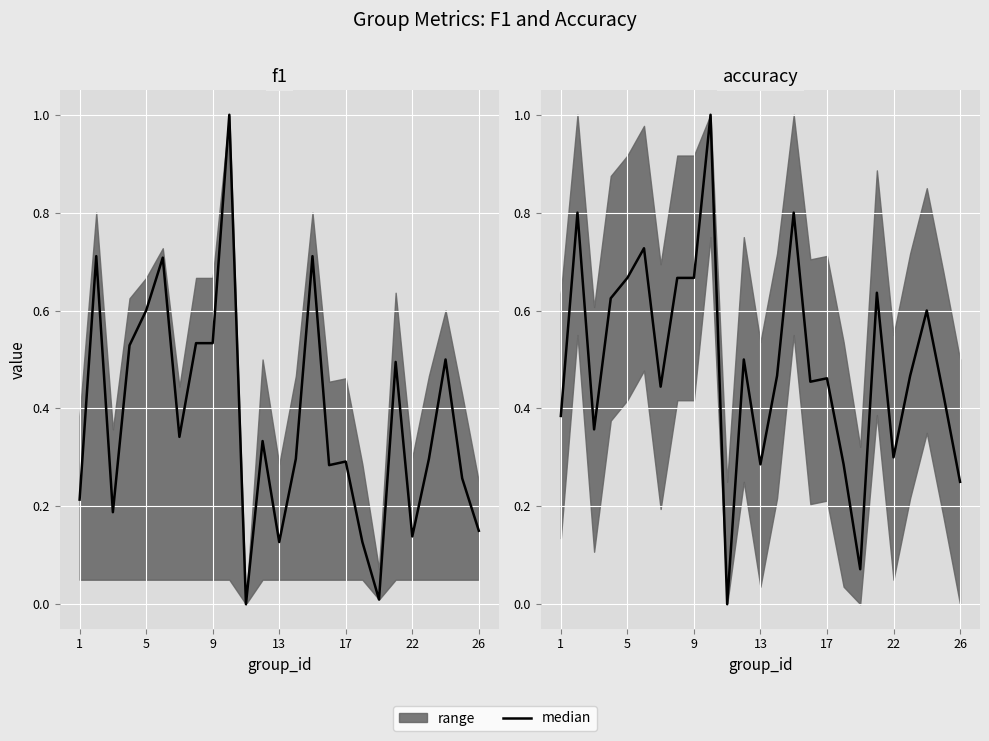

How many interior local valleys does the accuracy series have?

7